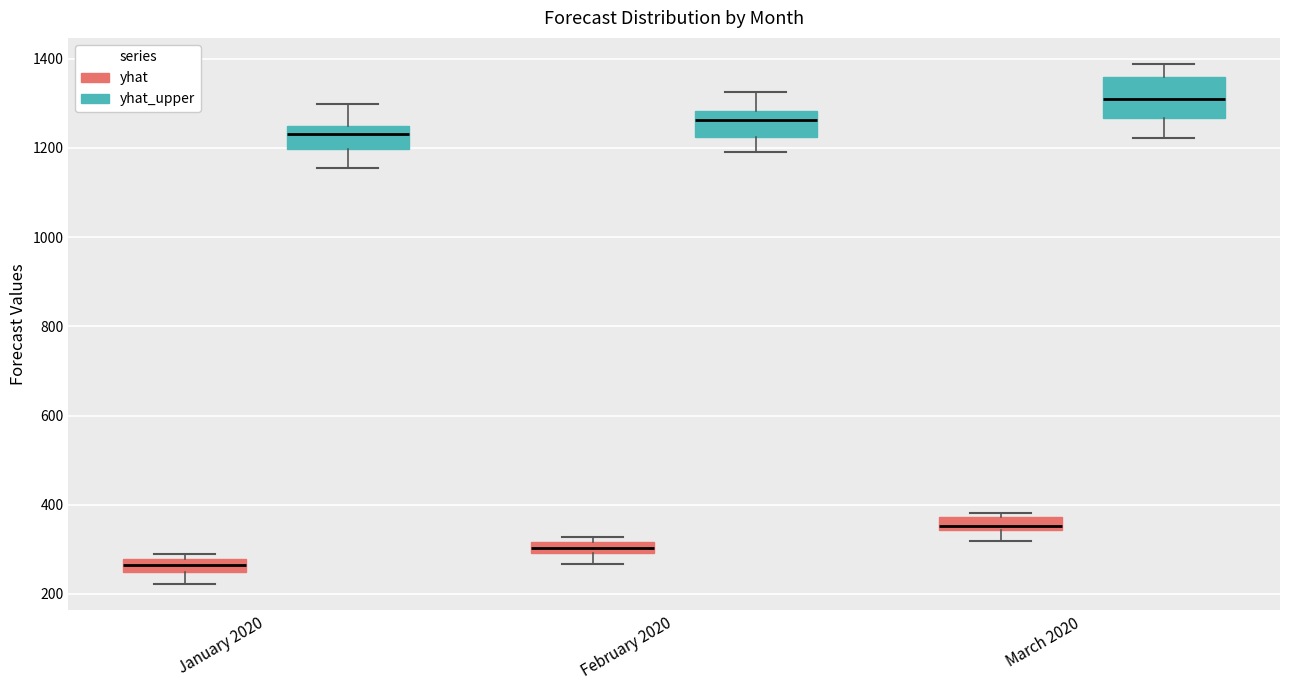

Where does the median line of the box for March 2020 (yhat) sit on the y-axis? The values are not printed on the chart, so give them approximately, as read against the axis.

360